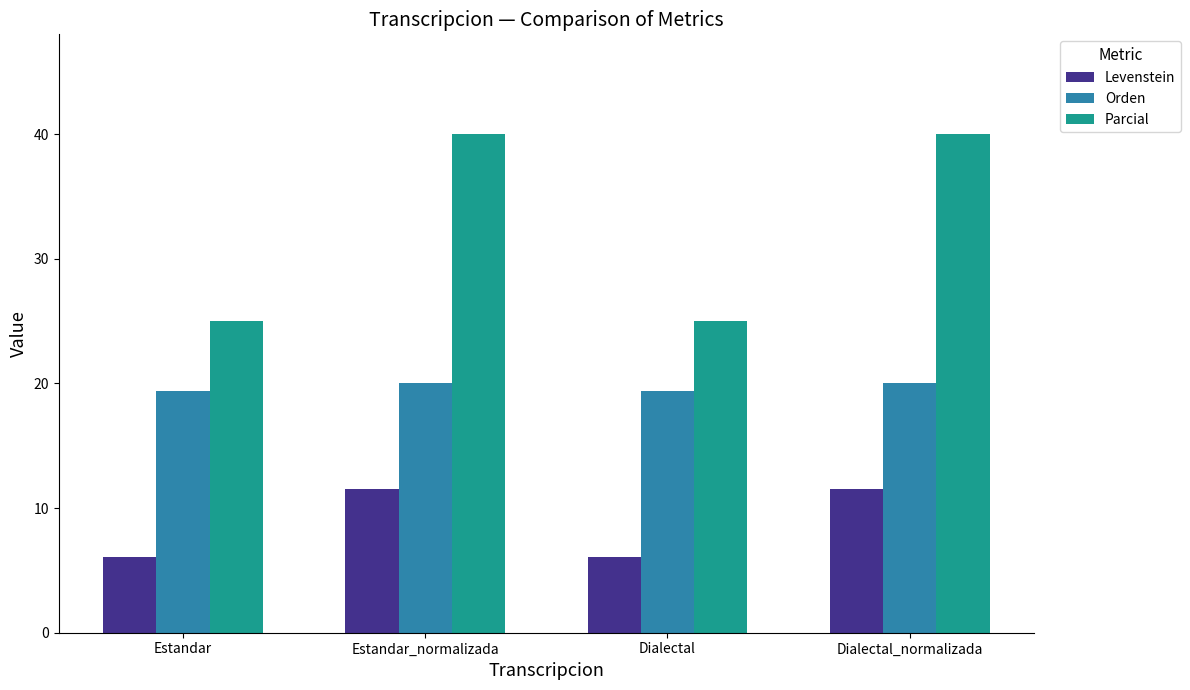

Reading left to right, list all the values displayed in this chart.

Levenstein: Estandar=6.1	Estandar_normalizada=11.5	Dialectal=6.1	Dialectal_normalizada=11.5
Orden: Estandar=19.4	Estandar_normalizada=20.0	Dialectal=19.4	Dialectal_normalizada=20.0
Parcial: Estandar=25.0	Estandar_normalizada=40.0	Dialectal=25.0	Dialectal_normalizada=40.0